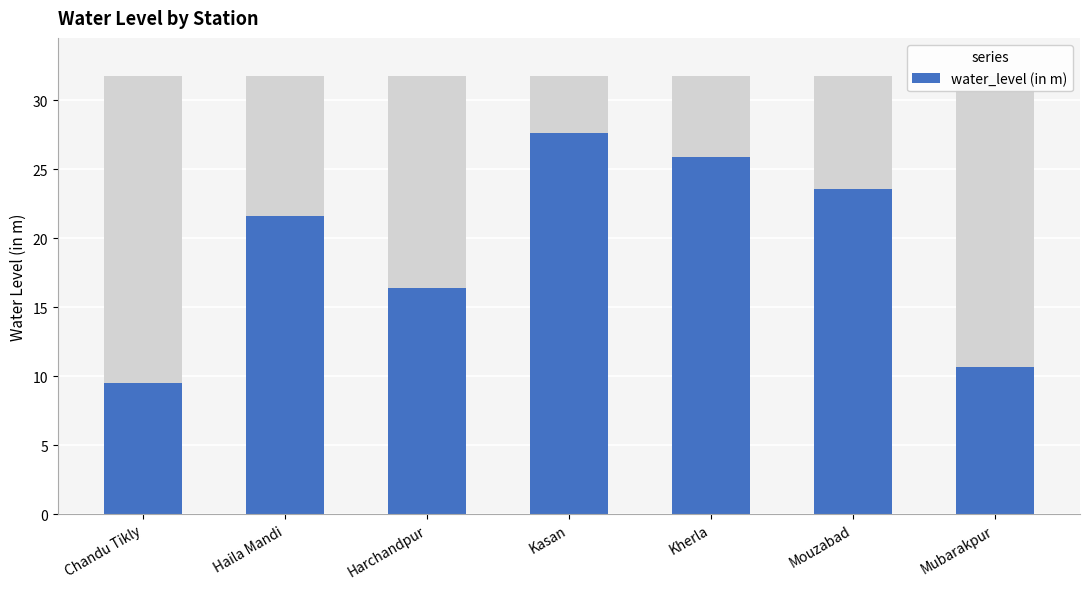

How many values exceed 21?

4